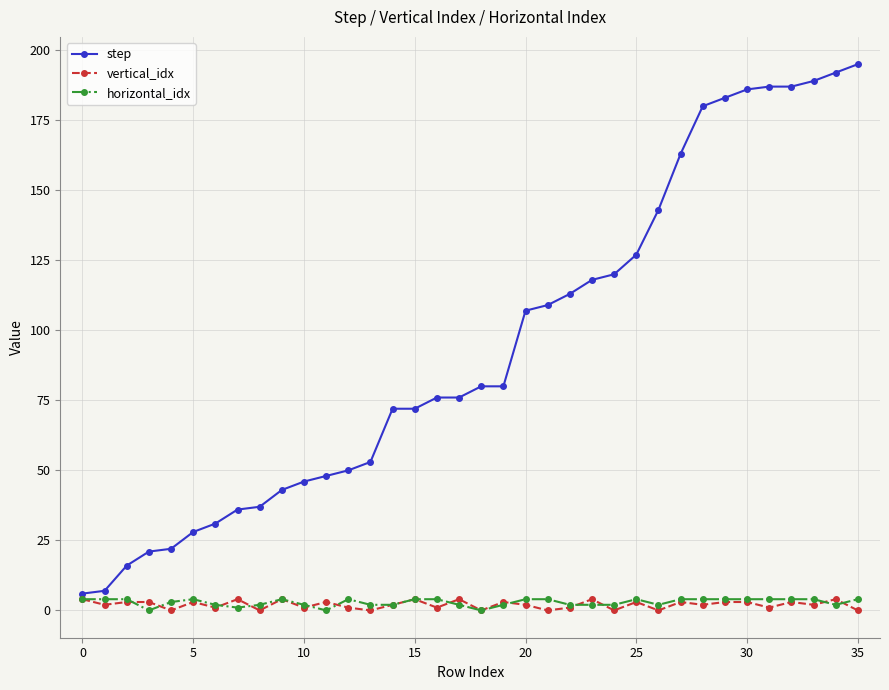

Which series has the largest total across all categories?

step